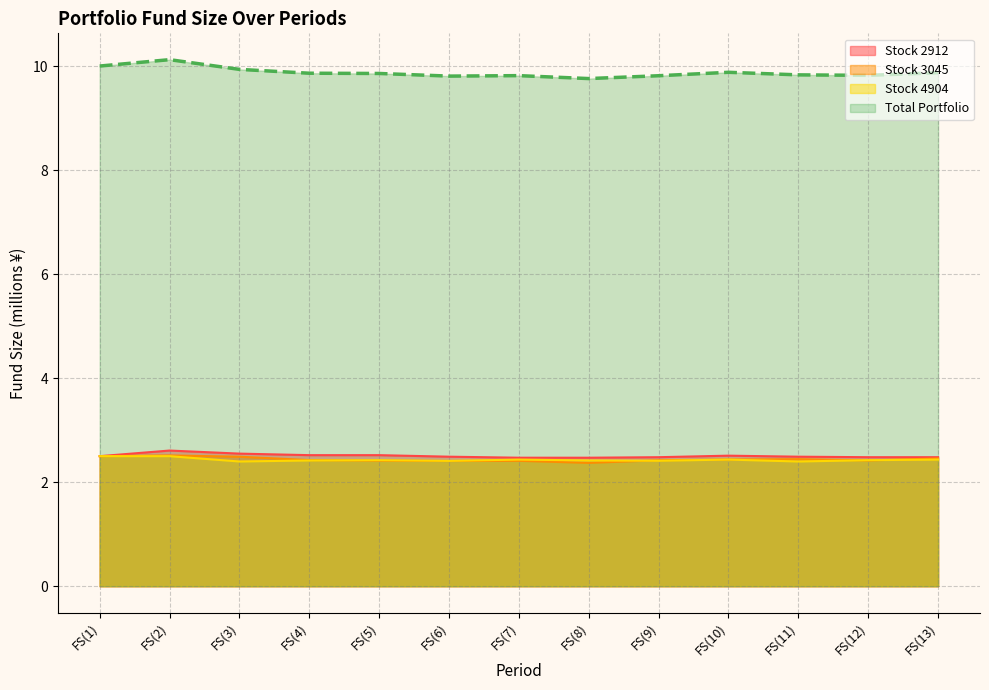

Reading left to right, transcribe all the data shown in this chart.

Stock 2912: 2.5	2.6	2.5	2.5	2.5	2.5	2.5	2.5	2.5	2.5	2.5	2.5	2.5
Stock 3045: 2.5	2.5	2.5	2.4	2.4	2.4	2.4	2.4	2.4	2.4	2.4	2.4	2.5
Stock 4904: 2.5	2.5	2.4	2.4	2.4	2.4	2.4	2.4	2.4	2.4	2.4	2.4	2.4
Total Portfolio: 10.0	10.1	9.9	9.9	9.9	9.8	9.8	9.8	9.8	9.9	9.8	9.8	9.9